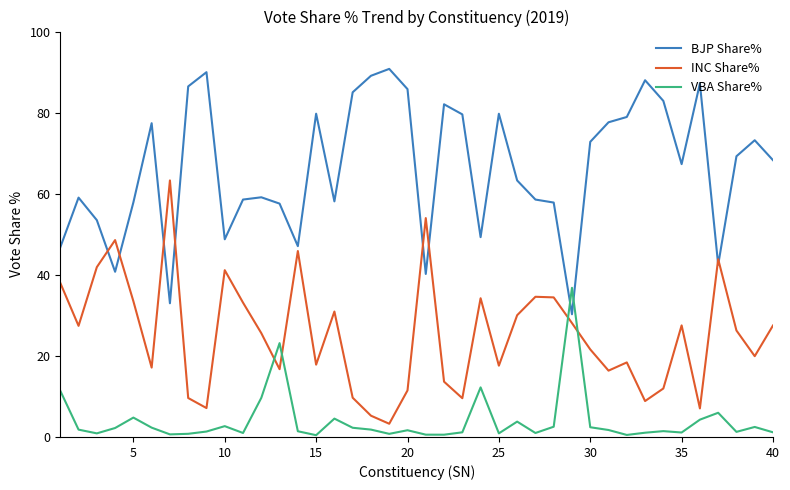

Which series ends up on top after the final intersection of INC Share% and BJP Share%?

BJP Share%